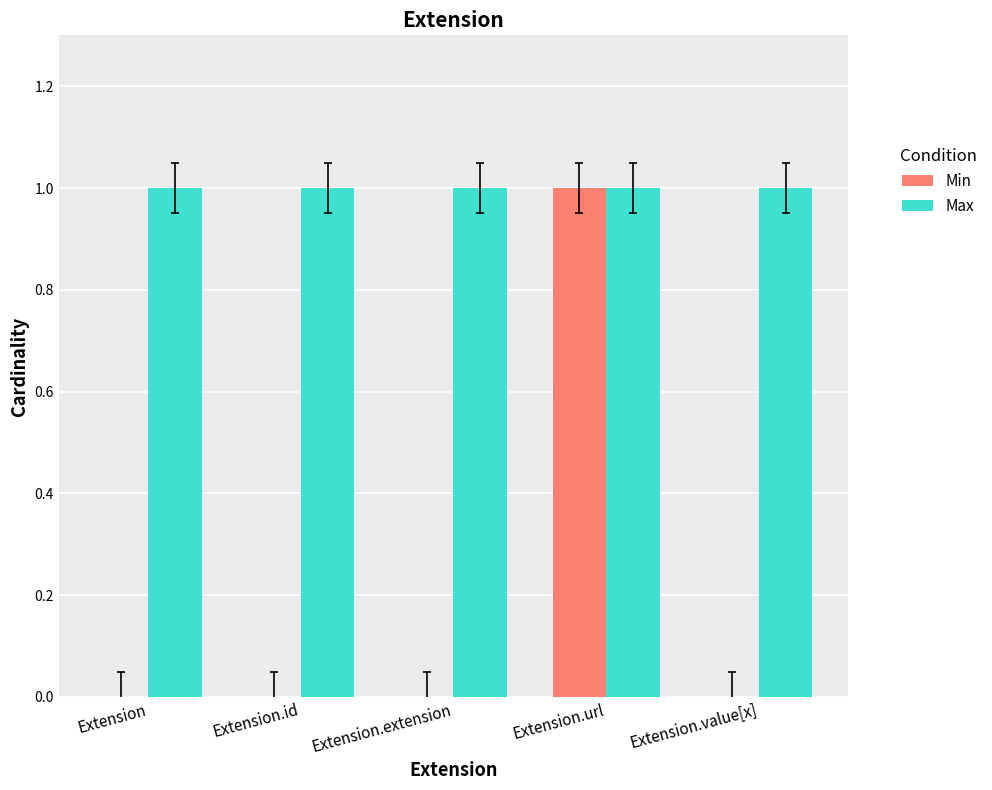

Reading right to left, what are all the values shown in this chart?

Min: Extension.value[x]=0	Extension.url=1	Extension.extension=0	Extension.id=0	Extension=0
Max: Extension.value[x]=1	Extension.url=1	Extension.extension=1	Extension.id=1	Extension=1